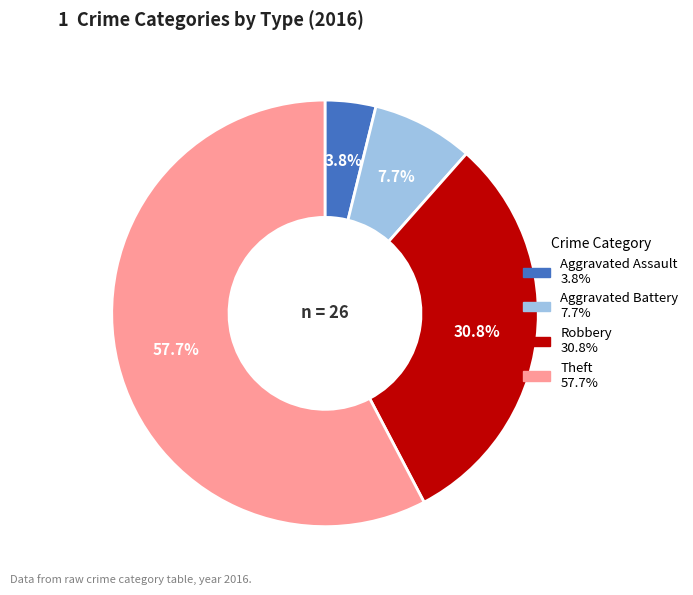

Which slice is the smallest?

Aggravated Assault